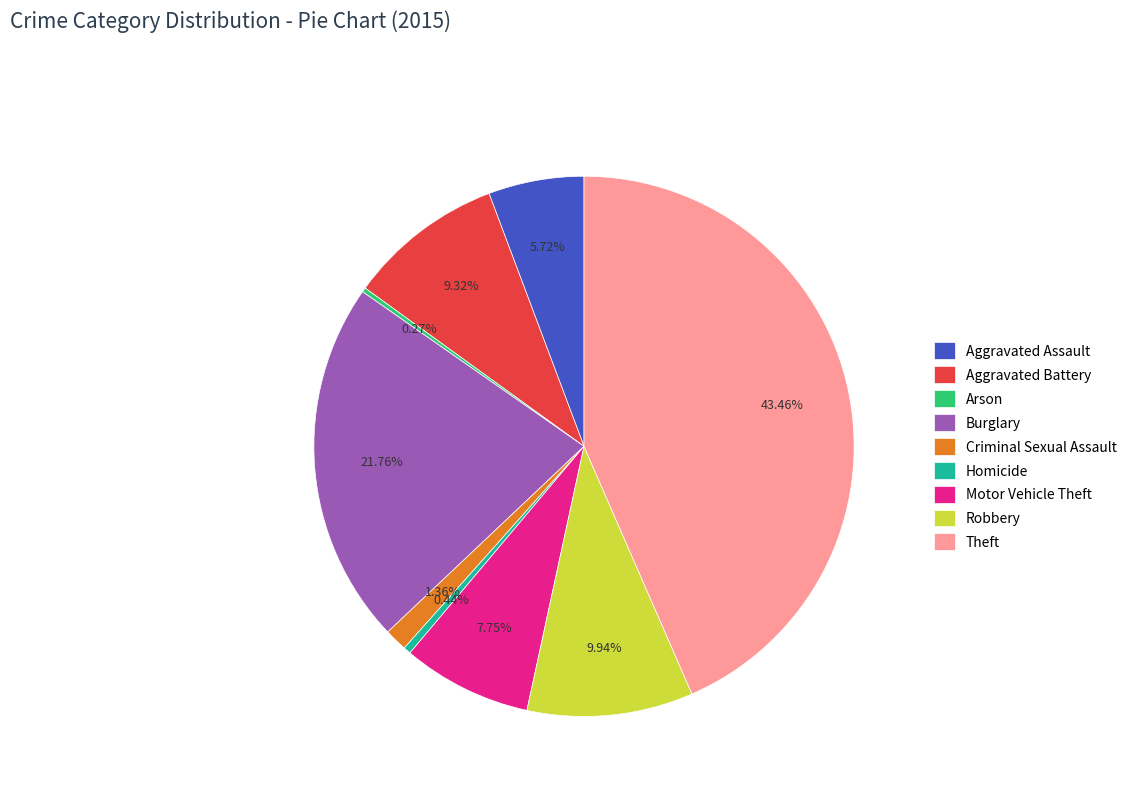

To the nearest percent, what portion does Motor Vehicle Theft represent?

8%